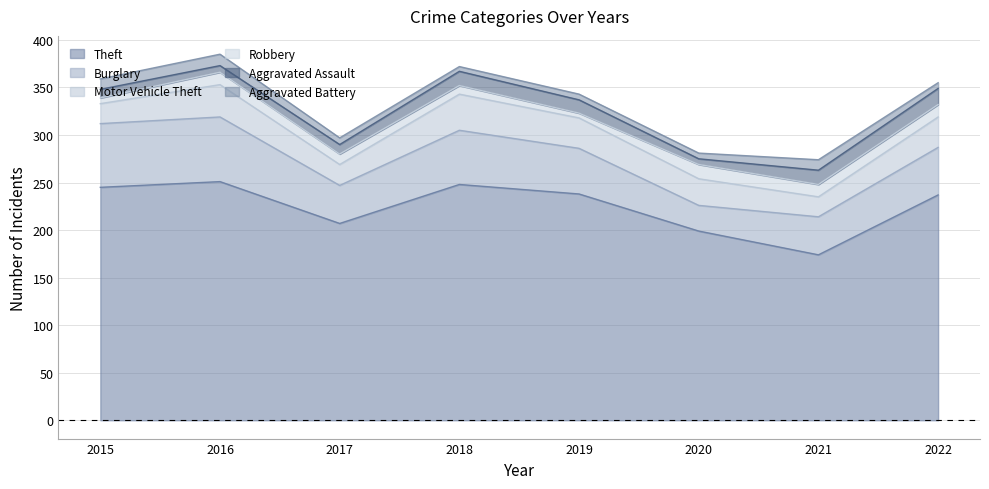

What are all the series names shown in the legend?

Theft, Burglary, Motor Vehicle Theft, Robbery, Aggravated Assault, Aggravated Battery